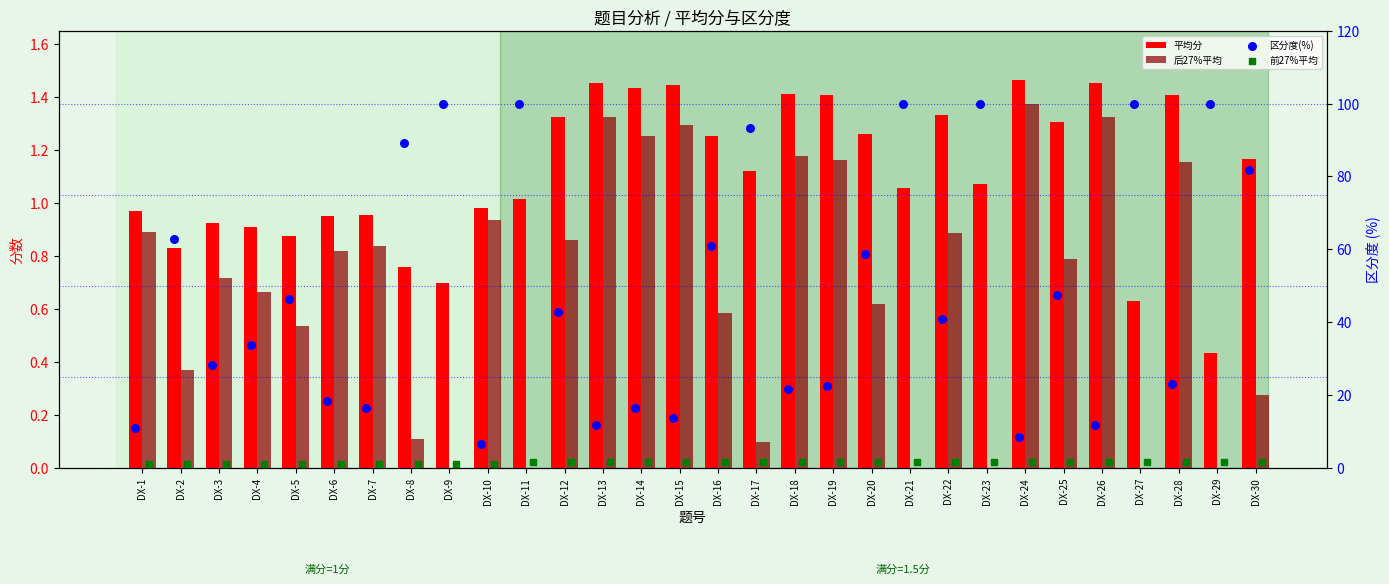

Which series contains the lowest Y value?

后27%平均